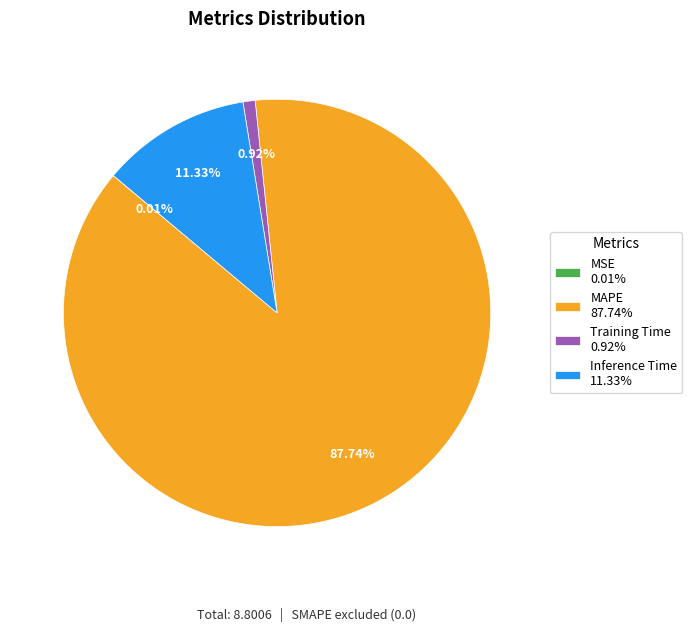

Between Inference Time 11.33% and MAPE 87.74%, which is larger?

MAPE 87.74%